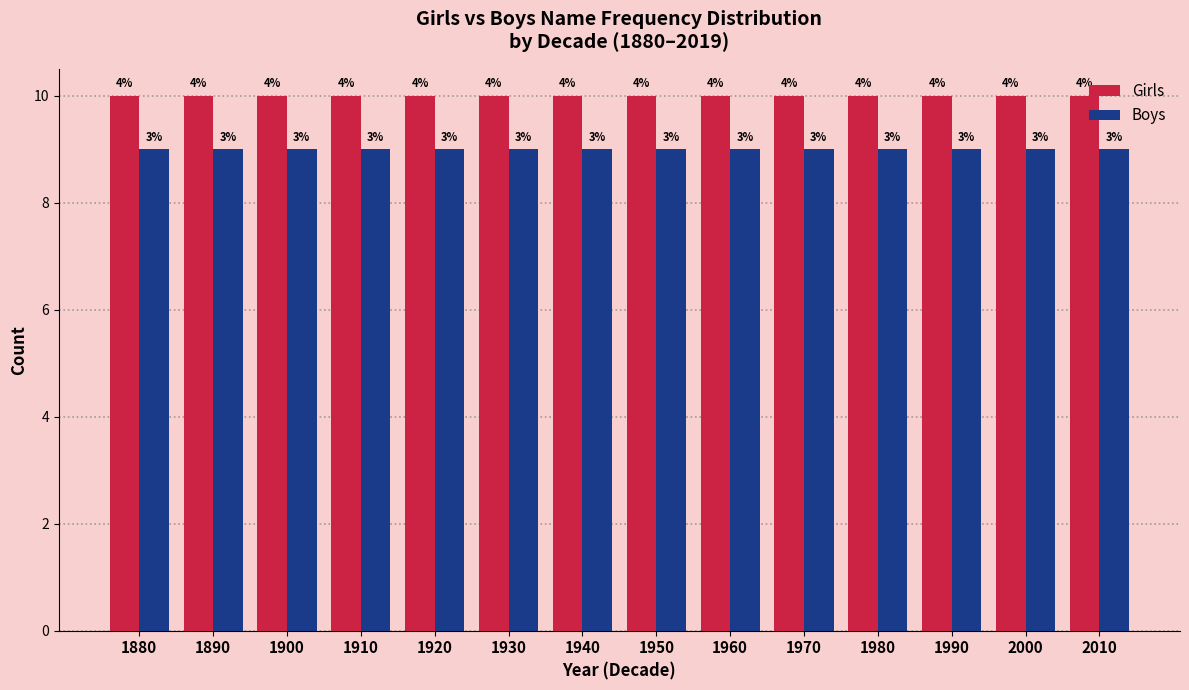

How many bars are there in total?

28